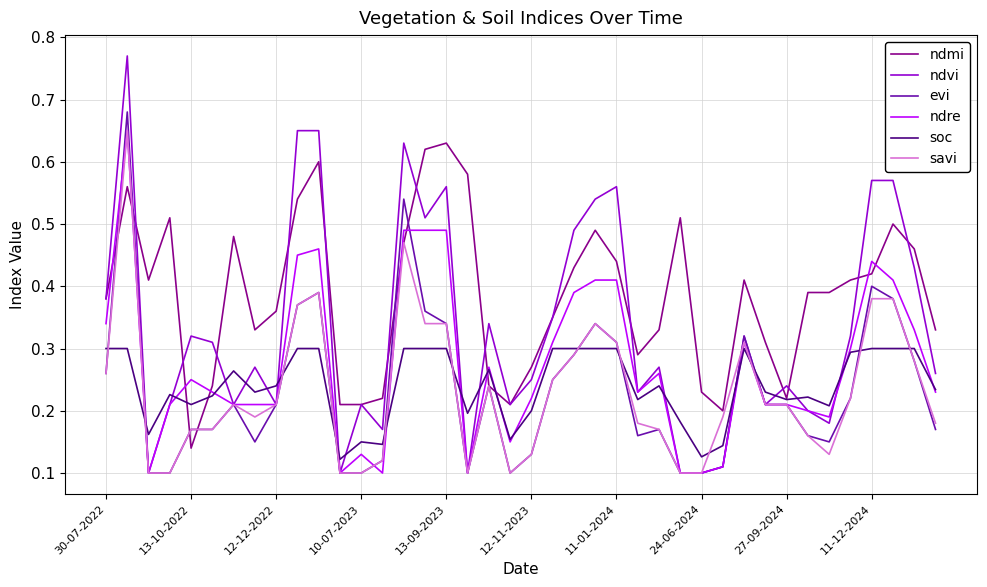

Which series has the largest total across all categories?

ndmi